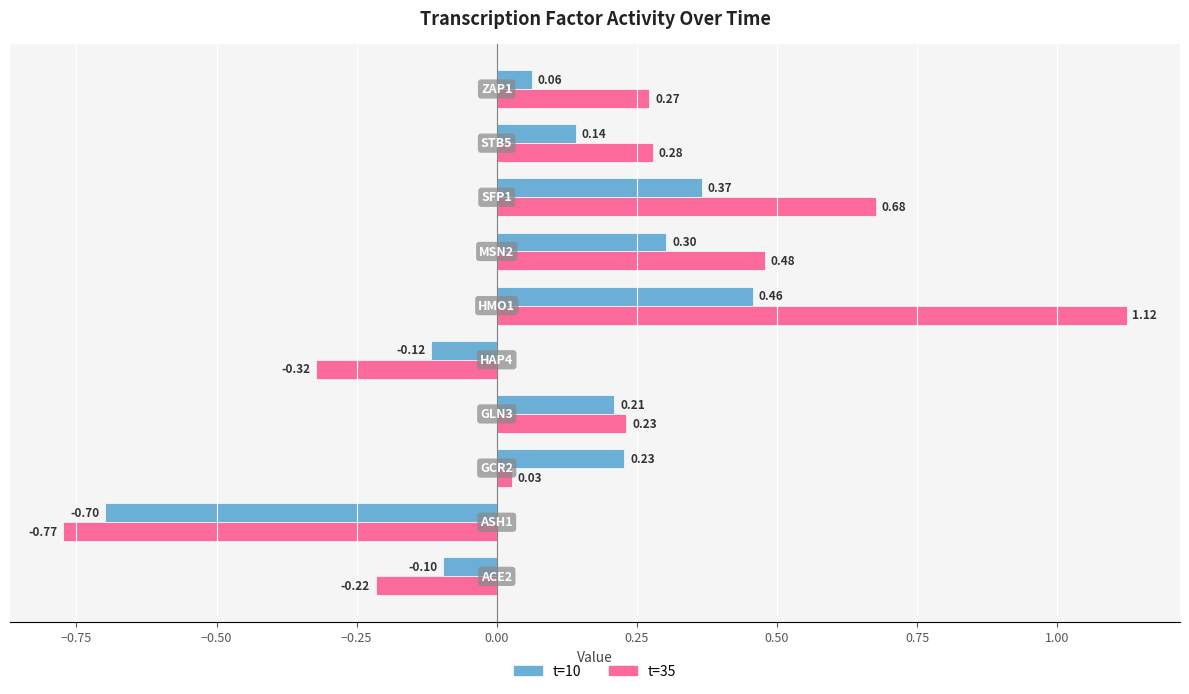

What is the difference between the maximum and second lowest values in the t=35 series?

1.4